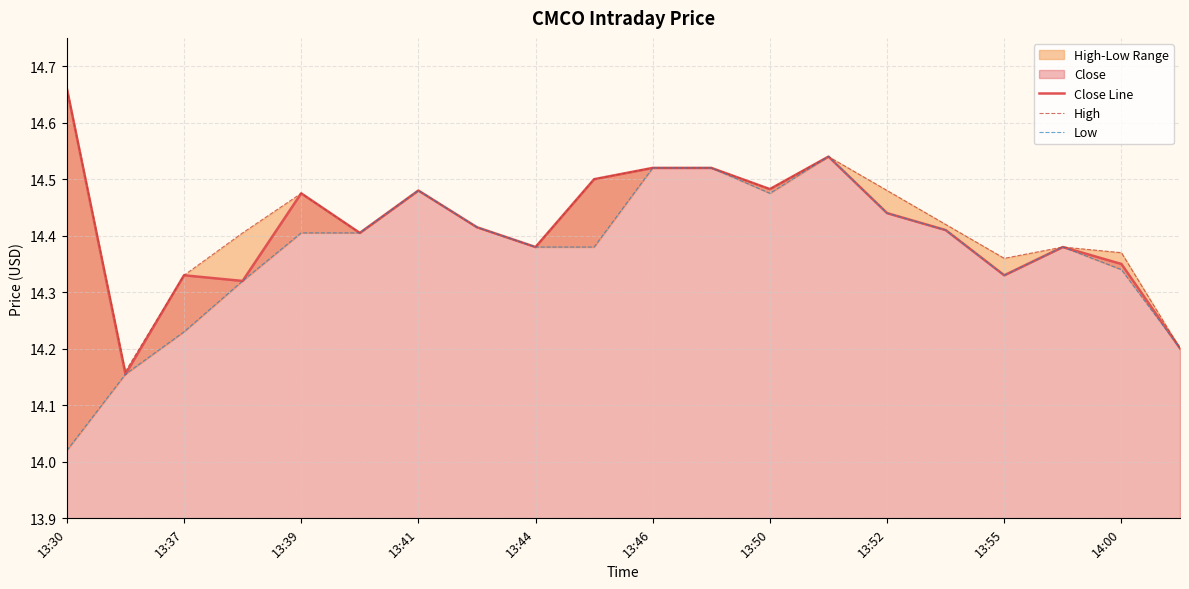

Which label corresponds to the smallest value in the chart?

13:30